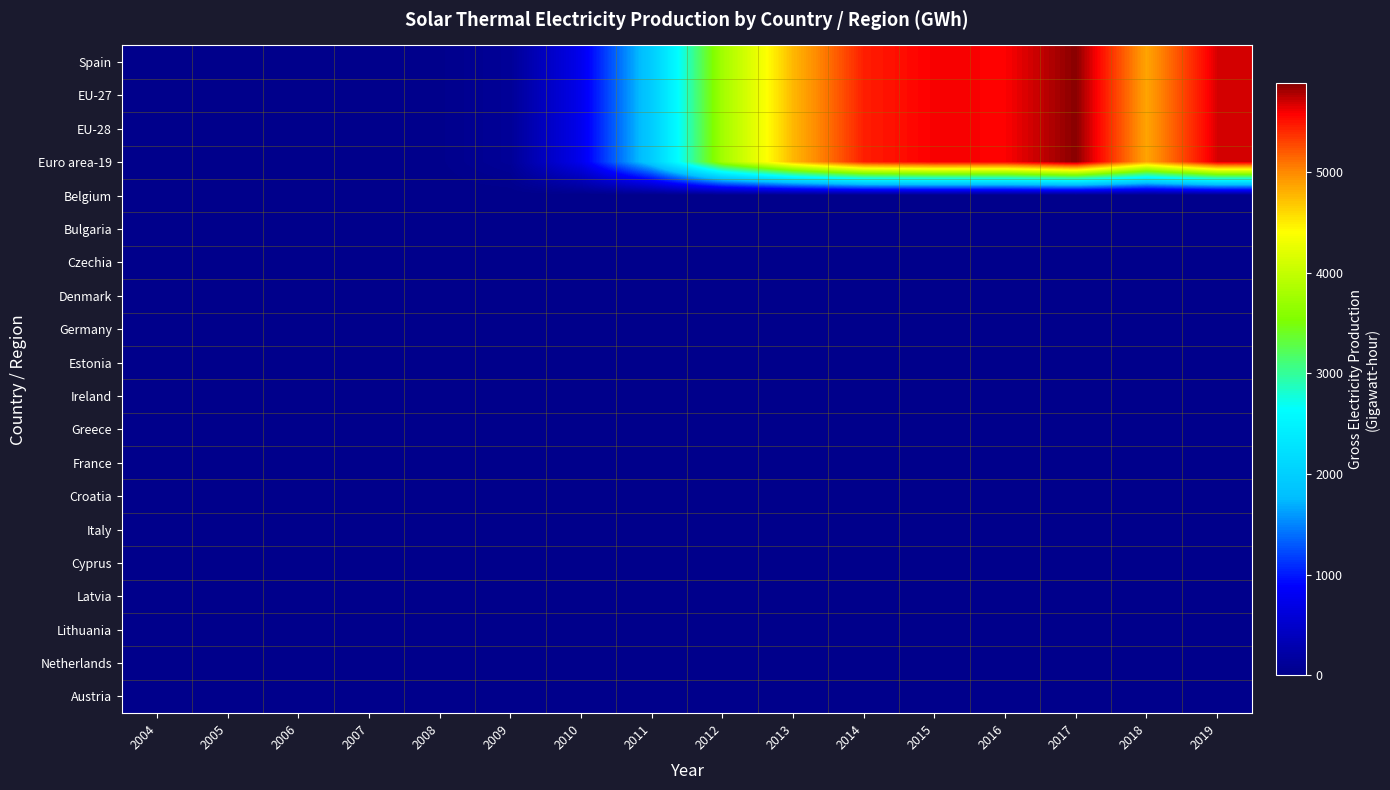

At which category is the sum across all series the highest?

2017